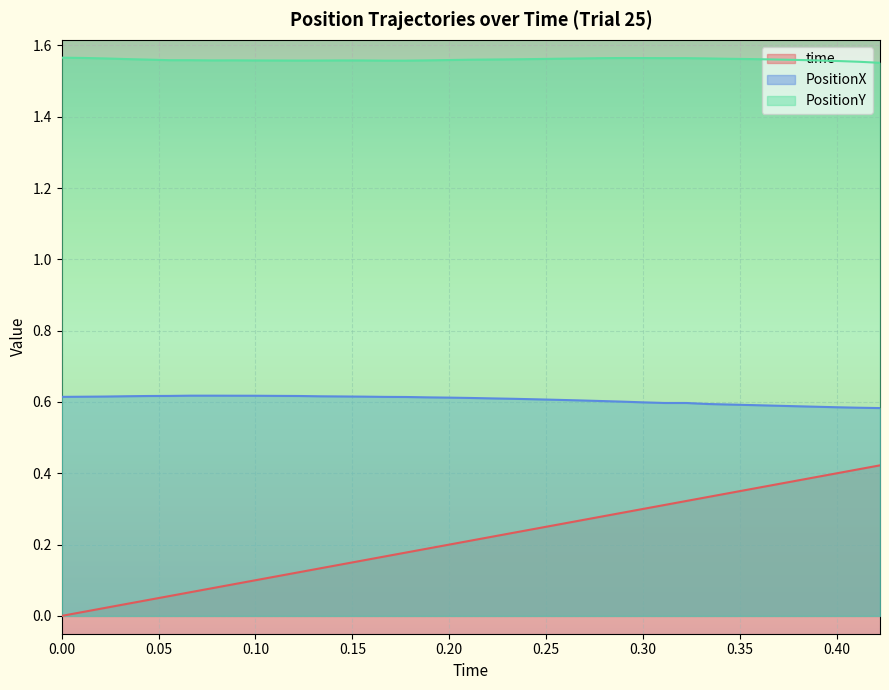

Reading right to left, what are all the values shown in this chart?

time: 0.4	0.4	0.4	0.4	0.4	0.4	0.4	0.3	0.3	0.3	0.3	0.3	0.3	0.3	0.3	0.3	0.2	0.2	0.2	0.2	0.2	0.2	0.2	0.2	0.2	0.1	0.1	0.1	0.1	0.1	0.1	0.1	0.1	0.1	0.0	0.0	0.0	0.0	0.0
PositionX: 0.6	0.6	0.6	0.6	0.6	0.6	0.6	0.6	0.6	0.6	0.6	0.6	0.6	0.6	0.6	0.6	0.6	0.6	0.6	0.6	0.6	0.6	0.6	0.6	0.6	0.6	0.6	0.6	0.6	0.6	0.6	0.6	0.6	0.6	0.6	0.6	0.6	0.6	0.6
PositionY: 1.6	1.6	1.6	1.6	1.6	1.6	1.6	1.6	1.6	1.6	1.6	1.6	1.6	1.6	1.6	1.6	1.6	1.6	1.6	1.6	1.6	1.6	1.6	1.6	1.6	1.6	1.6	1.6	1.6	1.6	1.6	1.6	1.6	1.6	1.6	1.6	1.6	1.6	1.6